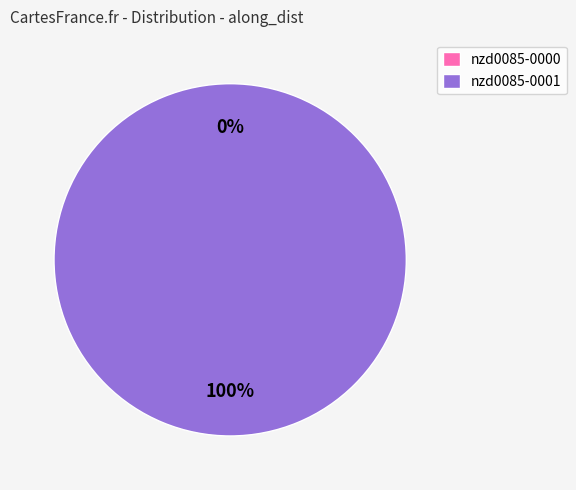

How much of the chart is everything except nzd0085-0000?

100.0%